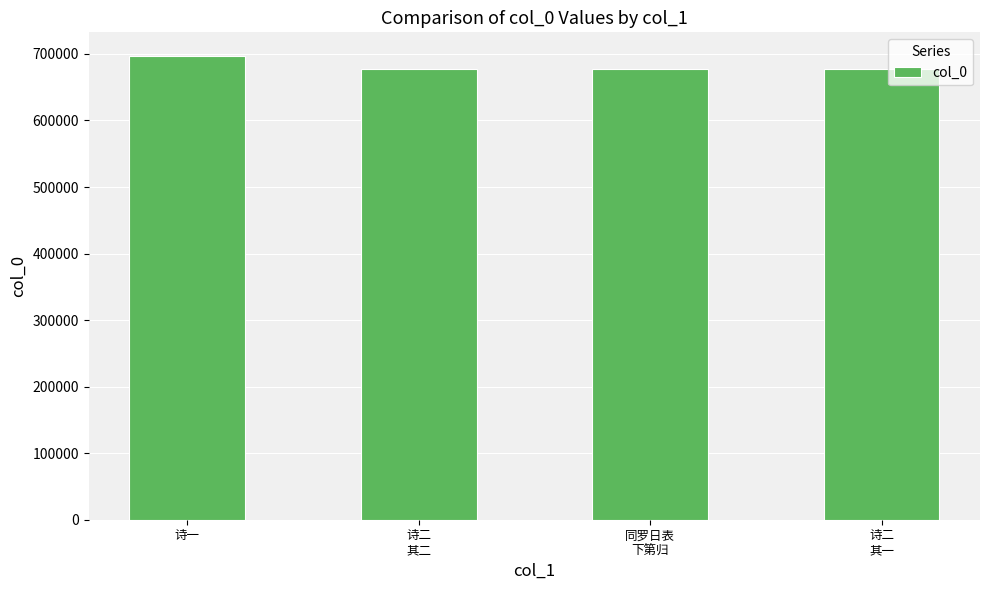

What is the value of the 4th bar from the left?

677476